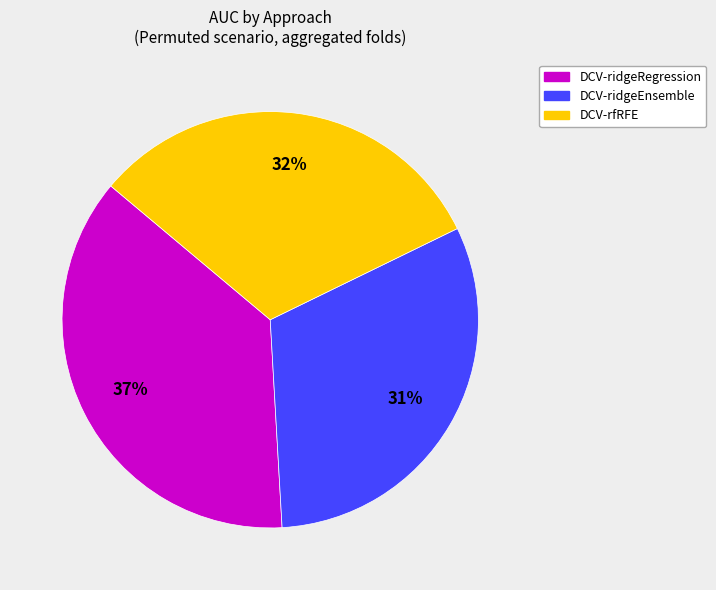

Count the number of slices in the pie.

3